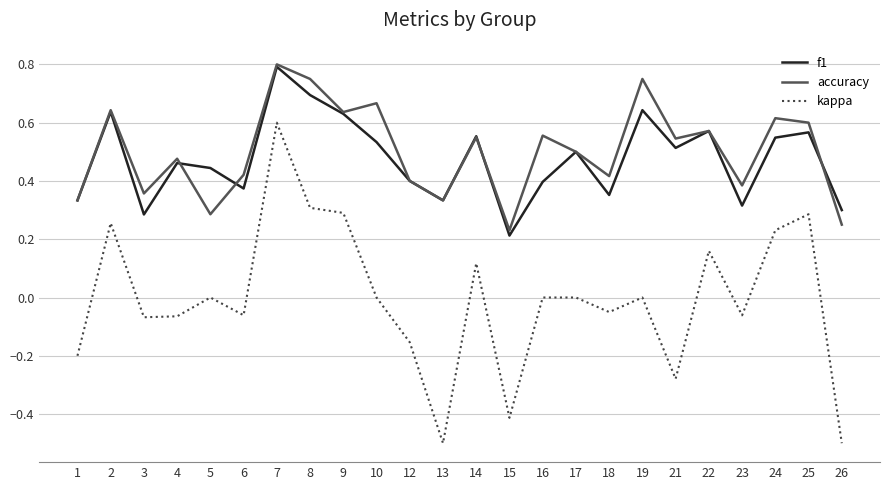

Count the number of data series in this chart.

3